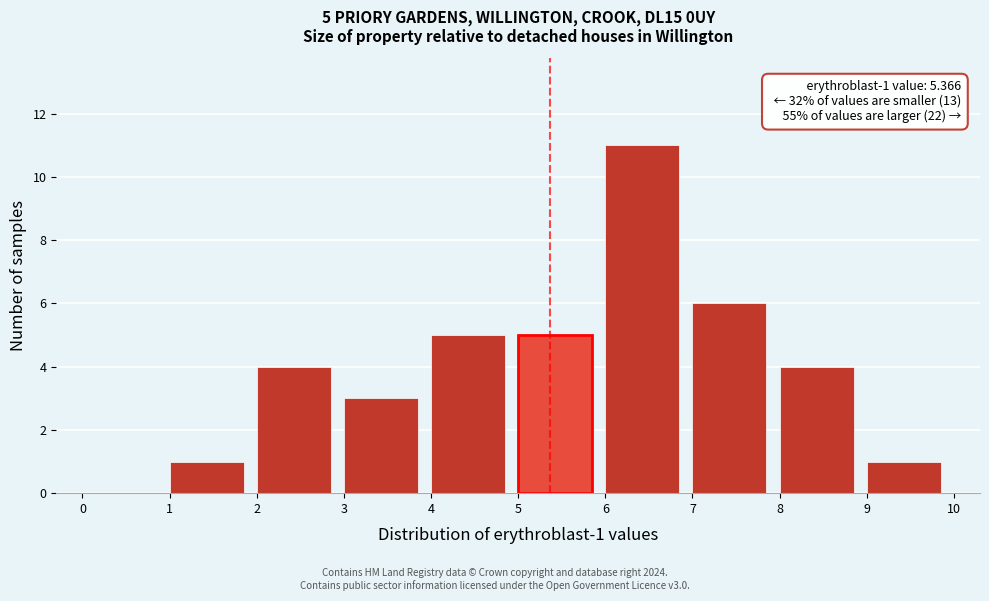

Over which range of the x-axis is the bar tallest?

6 to 7